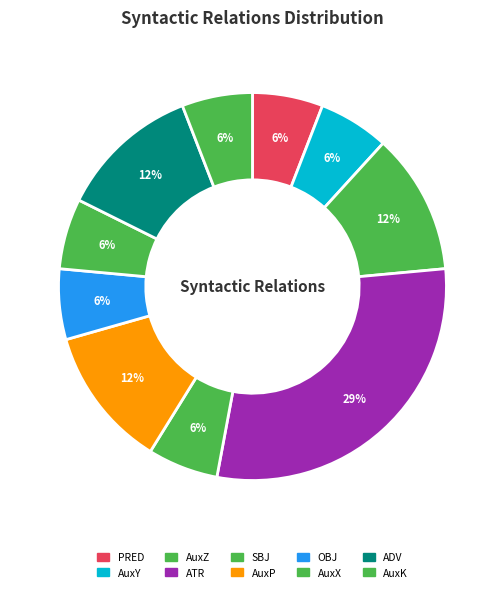

How many slices are in this pie chart?

10